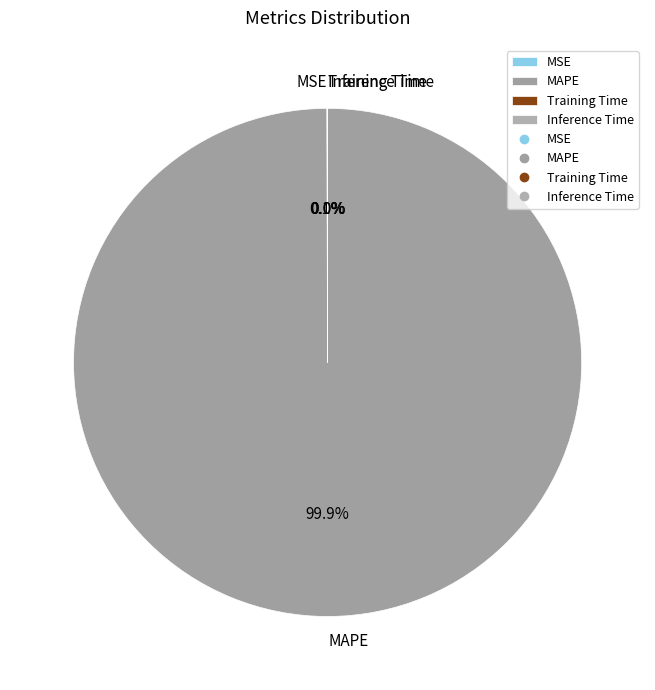

What percentage is NOT represented by MAPE?

0.1%